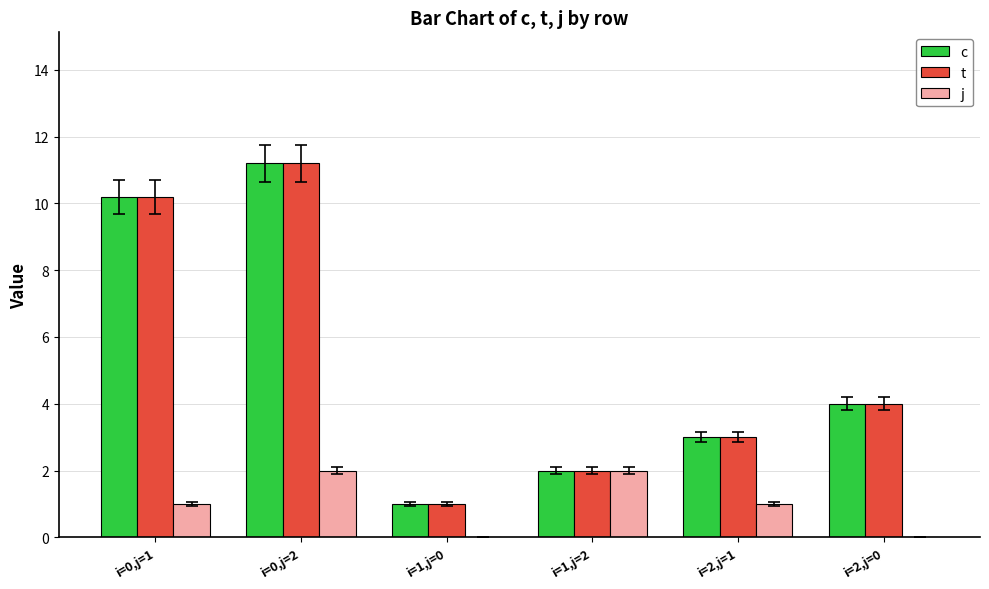

At which category is the sum across all series the highest?

i=0,j=2